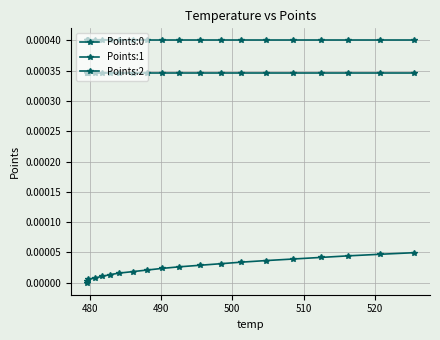

True or false: Points:2 and Points:0 cross at least once.

False